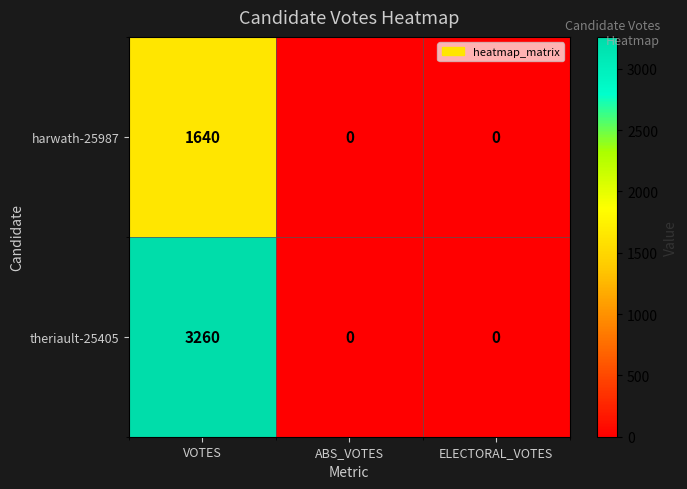

Which series has the largest range (max minus min)?

theriault-25405